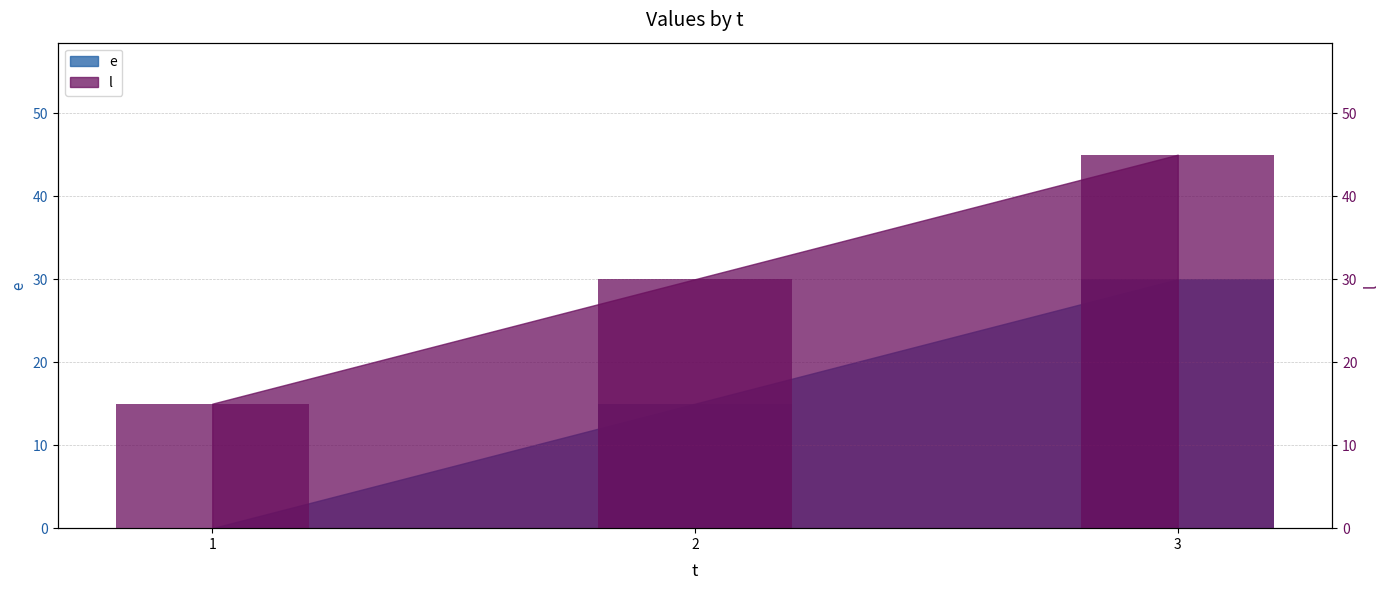

At which label is e closest to 15?

2